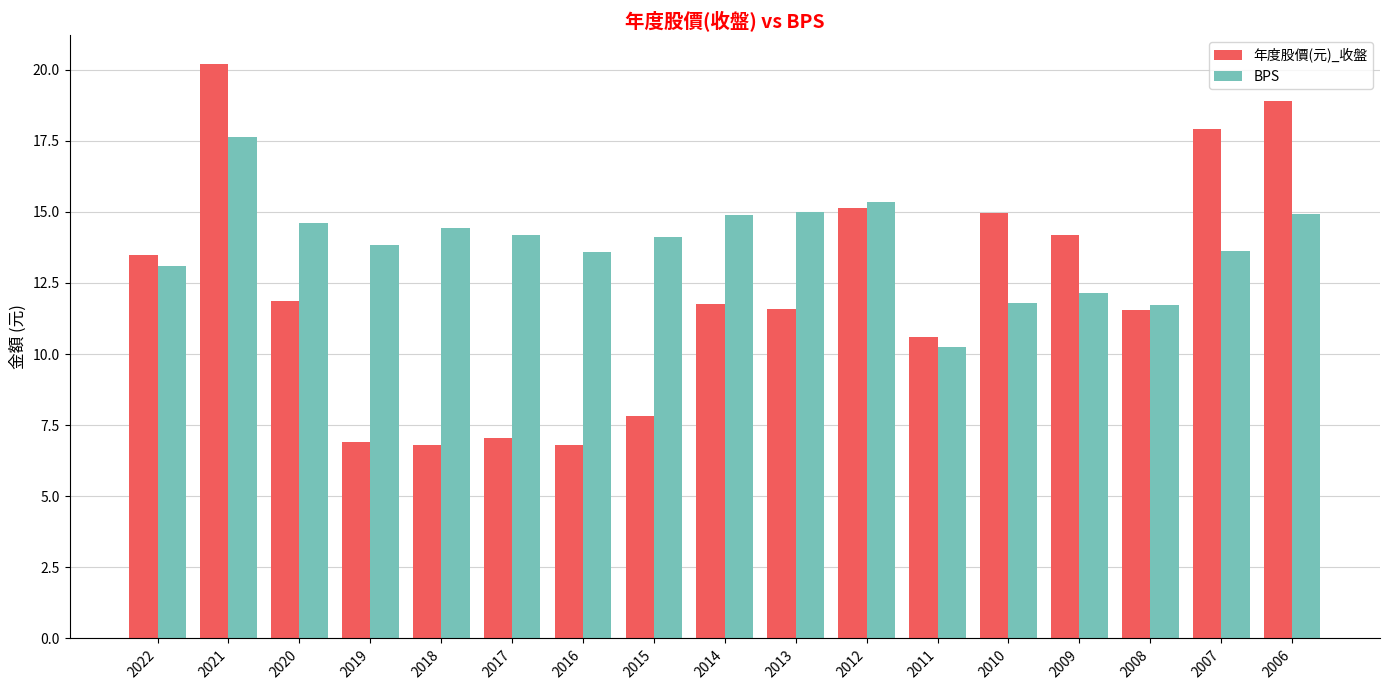

What is the average value of the 年度股價(元)_收盤 series?

12.2